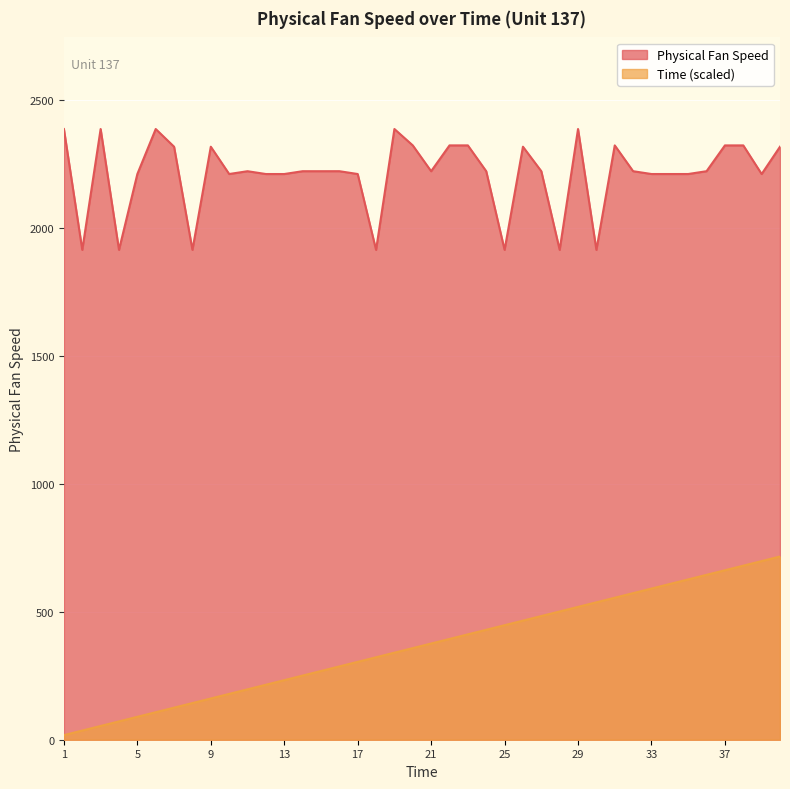

What is the value of the Physical Fan Speed point at the 7th from the left?

2318.8